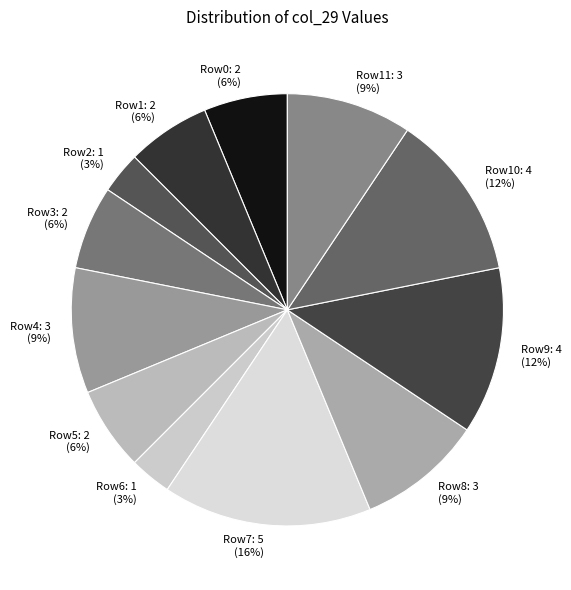

What is the largest slice in the pie chart?

Row7: 5